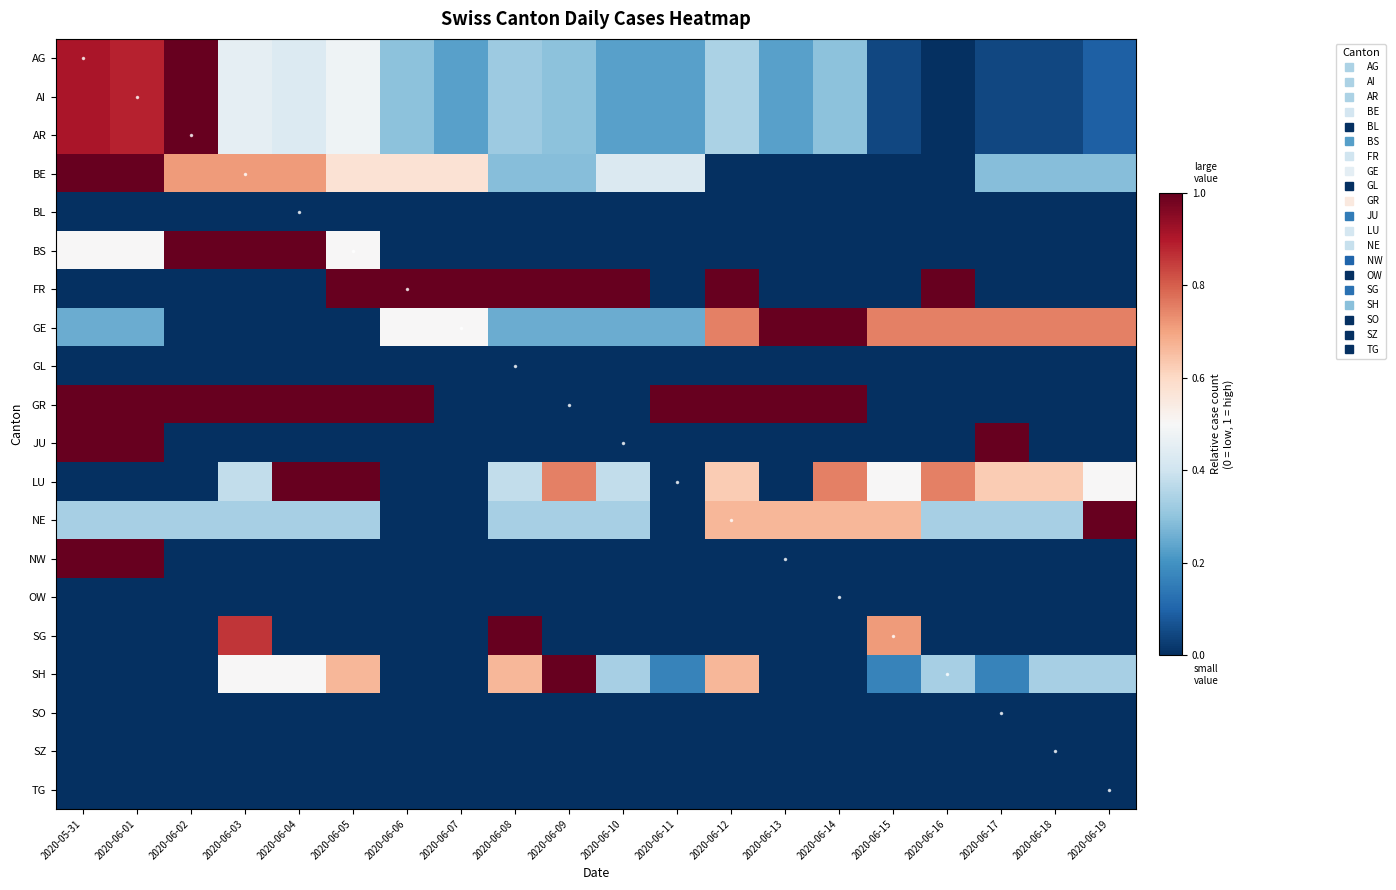

Reading left to right, list all the values displayed in this chart.

AG: 2020-05-31=0.9	2020-06-01=0.9	2020-06-02=1.0	2020-06-03=0.5	2020-06-04=0.4	2020-06-05=0.5	2020-06-06=0.3	2020-06-07=0.2	2020-06-08=0.3	2020-06-09=0.3	2020-06-10=0.2	2020-06-11=0.2	2020-06-12=0.3	2020-06-13=0.2	2020-06-14=0.3	2020-06-15=0.0	2020-06-16=0.0	2020-06-17=0.0	2020-06-18=0.0	2020-06-19=0.1
AI: 2020-05-31=0.9	2020-06-01=0.9	2020-06-02=1.0	2020-06-03=0.5	2020-06-04=0.4	2020-06-05=0.5	2020-06-06=0.3	2020-06-07=0.2	2020-06-08=0.3	2020-06-09=0.3	2020-06-10=0.2	2020-06-11=0.2	2020-06-12=0.3	2020-06-13=0.2	2020-06-14=0.3	2020-06-15=0.0	2020-06-16=0.0	2020-06-17=0.0	2020-06-18=0.0	2020-06-19=0.1
AR: 2020-05-31=0.9	2020-06-01=0.9	2020-06-02=1.0	2020-06-03=0.5	2020-06-04=0.4	2020-06-05=0.5	2020-06-06=0.3	2020-06-07=0.2	2020-06-08=0.3	2020-06-09=0.3	2020-06-10=0.2	2020-06-11=0.2	2020-06-12=0.3	2020-06-13=0.2	2020-06-14=0.3	2020-06-15=0.0	2020-06-16=0.0	2020-06-17=0.0	2020-06-18=0.0	2020-06-19=0.1
BE: 2020-05-31=1.0	2020-06-01=1.0	2020-06-02=0.7	2020-06-03=0.7	2020-06-04=0.7	2020-06-05=0.6	2020-06-06=0.6	2020-06-07=0.6	2020-06-08=0.3	2020-06-09=0.3	2020-06-10=0.4	2020-06-11=0.4	2020-06-12=0.0	2020-06-13=0.0	2020-06-14=0.0	2020-06-15=0.0	2020-06-16=0.0	2020-06-17=0.3	2020-06-18=0.3	2020-06-19=0.3
BL: 2020-05-31=0.0	2020-06-01=0.0	2020-06-02=0.0	2020-06-03=0.0	2020-06-04=0.0	2020-06-05=0.0	2020-06-06=0.0	2020-06-07=0.0	2020-06-08=0.0	2020-06-09=0.0	2020-06-10=0.0	2020-06-11=0.0	2020-06-12=0.0	2020-06-13=0.0	2020-06-14=0.0	2020-06-15=0.0	2020-06-16=0.0	2020-06-17=0.0	2020-06-18=0.0	2020-06-19=0.0
BS: 2020-05-31=0.5	2020-06-01=0.5	2020-06-02=1.0	2020-06-03=1.0	2020-06-04=1.0	2020-06-05=0.5	2020-06-06=0.0	2020-06-07=0.0	2020-06-08=0.0	2020-06-09=0.0	2020-06-10=0.0	2020-06-11=0.0	2020-06-12=0.0	2020-06-13=0.0	2020-06-14=0.0	2020-06-15=0.0	2020-06-16=0.0	2020-06-17=0.0	2020-06-18=0.0	2020-06-19=0.0
FR: 2020-05-31=0.0	2020-06-01=0.0	2020-06-02=0.0	2020-06-03=0.0	2020-06-04=0.0	2020-06-05=1.0	2020-06-06=1.0	2020-06-07=1.0	2020-06-08=1.0	2020-06-09=1.0	2020-06-10=1.0	2020-06-11=0.0	2020-06-12=1.0	2020-06-13=0.0	2020-06-14=0.0	2020-06-15=0.0	2020-06-16=1.0	2020-06-17=0.0	2020-06-18=0.0	2020-06-19=0.0
GE: 2020-05-31=0.2	2020-06-01=0.2	2020-06-02=0.0	2020-06-03=0.0	2020-06-04=0.0	2020-06-05=0.0	2020-06-06=0.5	2020-06-07=0.5	2020-06-08=0.2	2020-06-09=0.2	2020-06-10=0.2	2020-06-11=0.2	2020-06-12=0.8	2020-06-13=1.0	2020-06-14=1.0	2020-06-15=0.8	2020-06-16=0.8	2020-06-17=0.8	2020-06-18=0.8	2020-06-19=0.8
GL: 2020-05-31=0.0	2020-06-01=0.0	2020-06-02=0.0	2020-06-03=0.0	2020-06-04=0.0	2020-06-05=0.0	2020-06-06=0.0	2020-06-07=0.0	2020-06-08=0.0	2020-06-09=0.0	2020-06-10=0.0	2020-06-11=0.0	2020-06-12=0.0	2020-06-13=0.0	2020-06-14=0.0	2020-06-15=0.0	2020-06-16=0.0	2020-06-17=0.0	2020-06-18=0.0	2020-06-19=0.0
GR: 2020-05-31=1.0	2020-06-01=1.0	2020-06-02=1.0	2020-06-03=1.0	2020-06-04=1.0	2020-06-05=1.0	2020-06-06=1.0	2020-06-07=0.0	2020-06-08=0.0	2020-06-09=0.0	2020-06-10=0.0	2020-06-11=1.0	2020-06-12=1.0	2020-06-13=1.0	2020-06-14=1.0	2020-06-15=0.0	2020-06-16=0.0	2020-06-17=0.0	2020-06-18=0.0	2020-06-19=0.0
JU: 2020-05-31=1.0	2020-06-01=1.0	2020-06-02=0.0	2020-06-03=0.0	2020-06-04=0.0	2020-06-05=0.0	2020-06-06=0.0	2020-06-07=0.0	2020-06-08=0.0	2020-06-09=0.0	2020-06-10=0.0	2020-06-11=0.0	2020-06-12=0.0	2020-06-13=0.0	2020-06-14=0.0	2020-06-15=0.0	2020-06-16=0.0	2020-06-17=1.0	2020-06-18=0.0	2020-06-19=0.0
LU: 2020-05-31=0.0	2020-06-01=0.0	2020-06-02=0.0	2020-06-03=0.4	2020-06-04=1.0	2020-06-05=1.0	2020-06-06=0.0	2020-06-07=0.0	2020-06-08=0.4	2020-06-09=0.8	2020-06-10=0.4	2020-06-11=0.0	2020-06-12=0.6	2020-06-13=0.0	2020-06-14=0.8	2020-06-15=0.5	2020-06-16=0.8	2020-06-17=0.6	2020-06-18=0.6	2020-06-19=0.5
NE: 2020-05-31=0.3	2020-06-01=0.3	2020-06-02=0.3	2020-06-03=0.3	2020-06-04=0.3	2020-06-05=0.3	2020-06-06=0.0	2020-06-07=0.0	2020-06-08=0.3	2020-06-09=0.3	2020-06-10=0.3	2020-06-11=0.0	2020-06-12=0.7	2020-06-13=0.7	2020-06-14=0.7	2020-06-15=0.7	2020-06-16=0.3	2020-06-17=0.3	2020-06-18=0.3	2020-06-19=1.0
NW: 2020-05-31=1.0	2020-06-01=1.0	2020-06-02=0.0	2020-06-03=0.0	2020-06-04=0.0	2020-06-05=0.0	2020-06-06=0.0	2020-06-07=0.0	2020-06-08=0.0	2020-06-09=0.0	2020-06-10=0.0	2020-06-11=0.0	2020-06-12=0.0	2020-06-13=0.0	2020-06-14=0.0	2020-06-15=0.0	2020-06-16=0.0	2020-06-17=0.0	2020-06-18=0.0	2020-06-19=0.0
OW: 2020-05-31=0.0	2020-06-01=0.0	2020-06-02=0.0	2020-06-03=0.0	2020-06-04=0.0	2020-06-05=0.0	2020-06-06=0.0	2020-06-07=0.0	2020-06-08=0.0	2020-06-09=0.0	2020-06-10=0.0	2020-06-11=0.0	2020-06-12=0.0	2020-06-13=0.0	2020-06-14=0.0	2020-06-15=0.0	2020-06-16=0.0	2020-06-17=0.0	2020-06-18=0.0	2020-06-19=0.0
SG: 2020-05-31=0.0	2020-06-01=0.0	2020-06-02=0.0	2020-06-03=0.9	2020-06-04=0.0	2020-06-05=0.0	2020-06-06=0.0	2020-06-07=0.0	2020-06-08=1.0	2020-06-09=0.0	2020-06-10=0.0	2020-06-11=0.0	2020-06-12=0.0	2020-06-13=0.0	2020-06-14=0.0	2020-06-15=0.7	2020-06-16=0.0	2020-06-17=0.0	2020-06-18=0.0	2020-06-19=0.0
SH: 2020-05-31=0.0	2020-06-01=0.0	2020-06-02=0.0	2020-06-03=0.5	2020-06-04=0.5	2020-06-05=0.7	2020-06-06=0.0	2020-06-07=0.0	2020-06-08=0.7	2020-06-09=1.0	2020-06-10=0.3	2020-06-11=0.2	2020-06-12=0.7	2020-06-13=0.0	2020-06-14=0.0	2020-06-15=0.2	2020-06-16=0.3	2020-06-17=0.2	2020-06-18=0.3	2020-06-19=0.3
SO: 2020-05-31=0.0	2020-06-01=0.0	2020-06-02=0.0	2020-06-03=0.0	2020-06-04=0.0	2020-06-05=0.0	2020-06-06=0.0	2020-06-07=0.0	2020-06-08=0.0	2020-06-09=0.0	2020-06-10=0.0	2020-06-11=0.0	2020-06-12=0.0	2020-06-13=0.0	2020-06-14=0.0	2020-06-15=0.0	2020-06-16=0.0	2020-06-17=0.0	2020-06-18=0.0	2020-06-19=0.0
SZ: 2020-05-31=0.0	2020-06-01=0.0	2020-06-02=0.0	2020-06-03=0.0	2020-06-04=0.0	2020-06-05=0.0	2020-06-06=0.0	2020-06-07=0.0	2020-06-08=0.0	2020-06-09=0.0	2020-06-10=0.0	2020-06-11=0.0	2020-06-12=0.0	2020-06-13=0.0	2020-06-14=0.0	2020-06-15=0.0	2020-06-16=0.0	2020-06-17=0.0	2020-06-18=0.0	2020-06-19=0.0
TG: 2020-05-31=0.0	2020-06-01=0.0	2020-06-02=0.0	2020-06-03=0.0	2020-06-04=0.0	2020-06-05=0.0	2020-06-06=0.0	2020-06-07=0.0	2020-06-08=0.0	2020-06-09=0.0	2020-06-10=0.0	2020-06-11=0.0	2020-06-12=0.0	2020-06-13=0.0	2020-06-14=0.0	2020-06-15=0.0	2020-06-16=0.0	2020-06-17=0.0	2020-06-18=0.0	2020-06-19=0.0